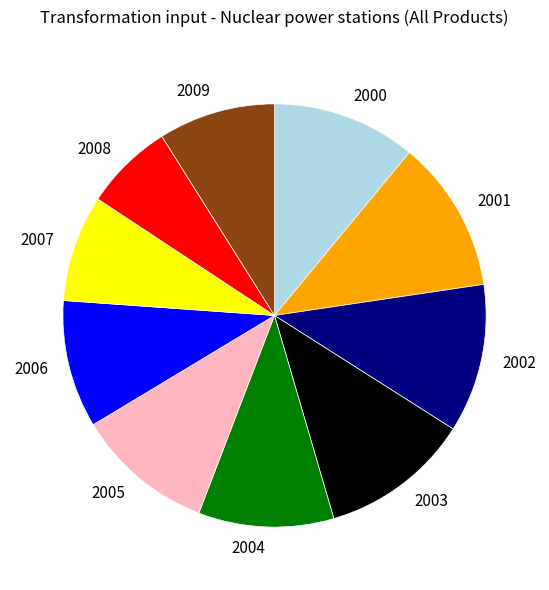

True or false: 2003 accounts for 11% of the total.

True